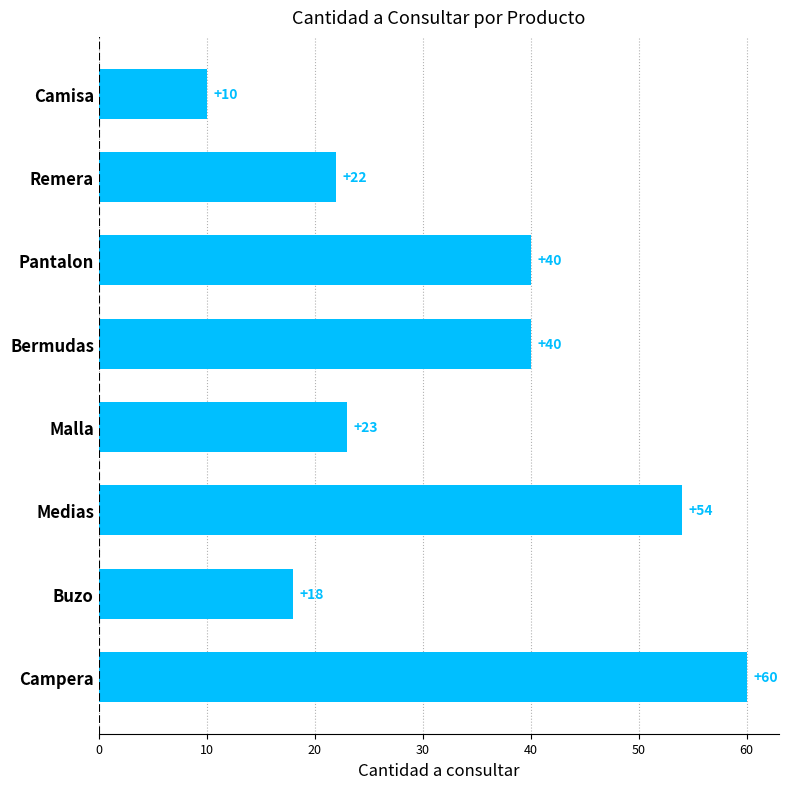

What is the change in value from Pantalon to Buzo?

-22